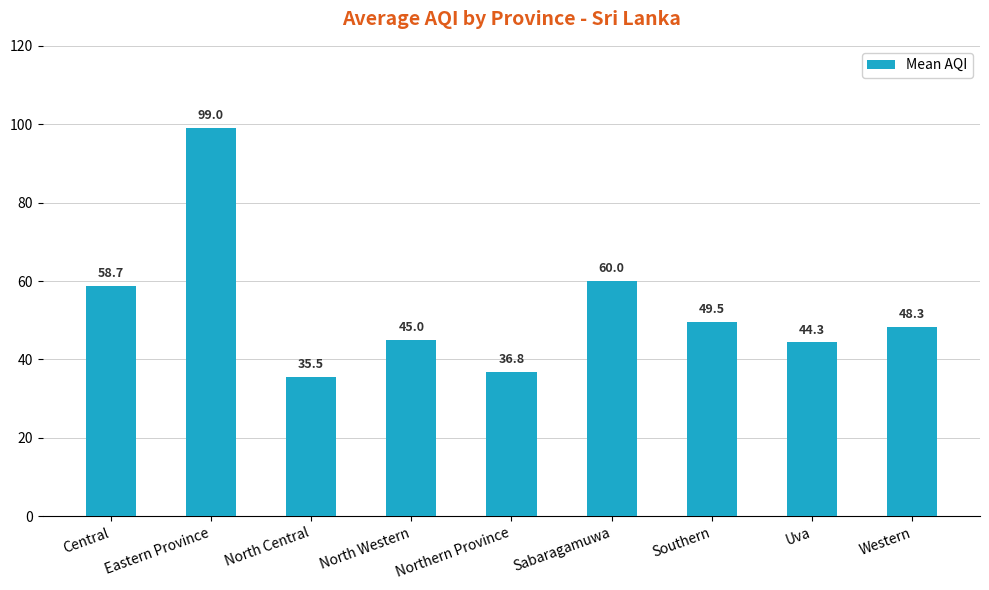

What is the label of the 7th bar from the left?

Southern